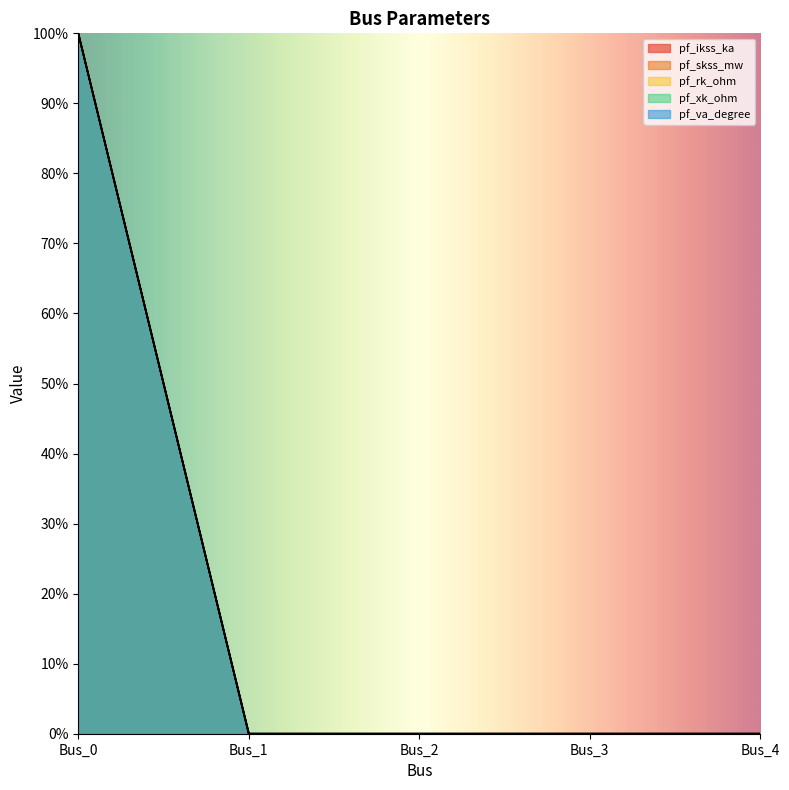

Rank the categories by pf_xk_ohm value from highest to lowest.

Bus_0, Bus_1, Bus_2, Bus_3, Bus_4